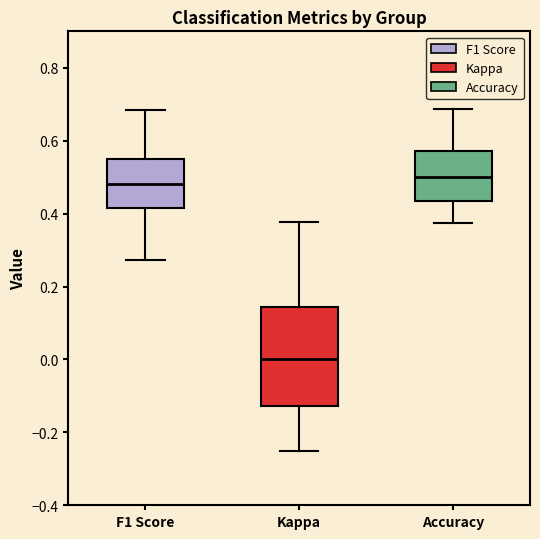

Where does the median line of the box for F1 Score sit on the y-axis? The values are not printed on the chart, so give them approximately, as read against the axis.

0.48